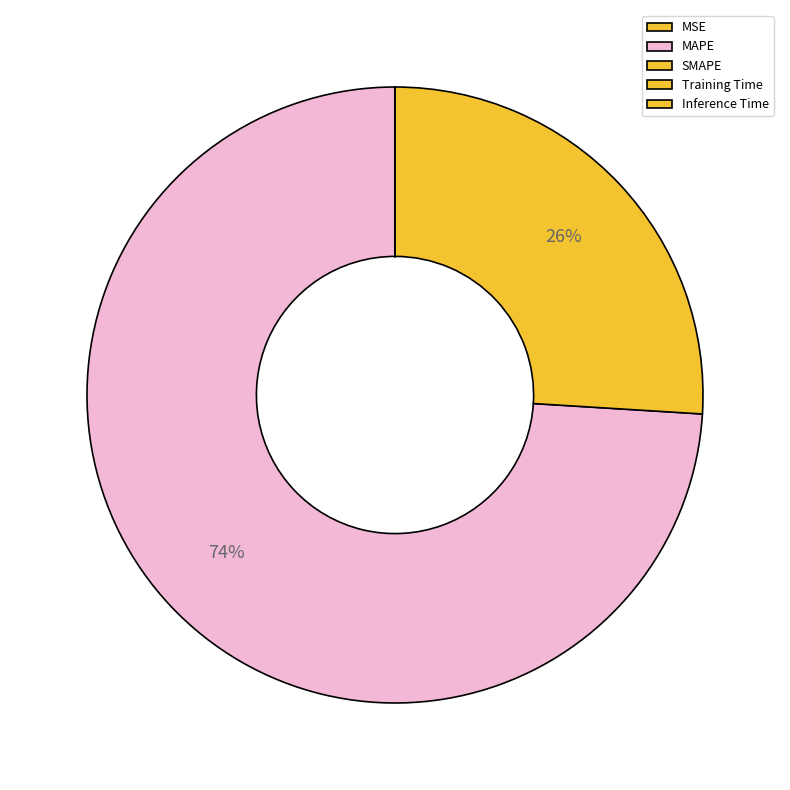

Which slice is the largest?

MAPE